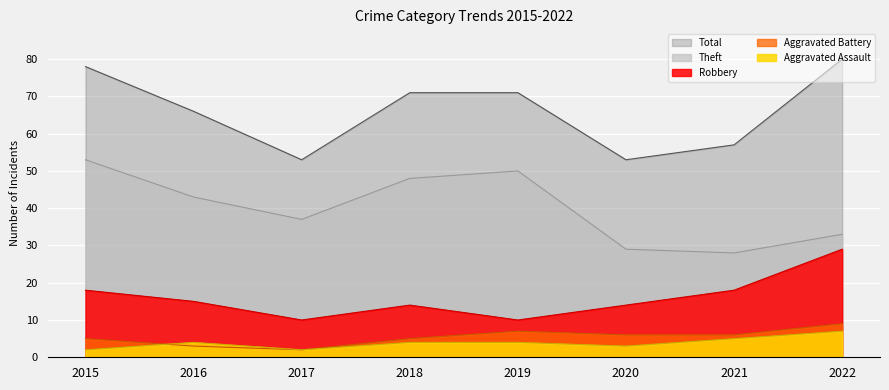

True or false: Robbery and Theft cross at least once.

False